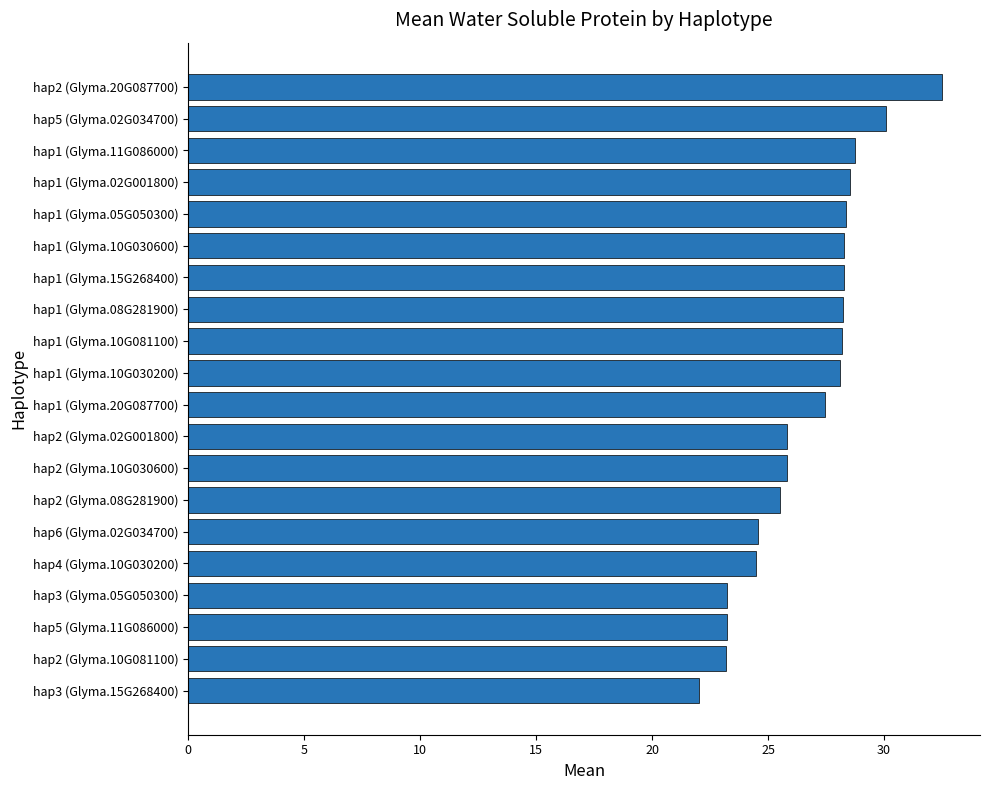

What is the difference between the values at hap1 (Glyma.10G030200) and hap2 (Glyma.02G001800)?

2.3